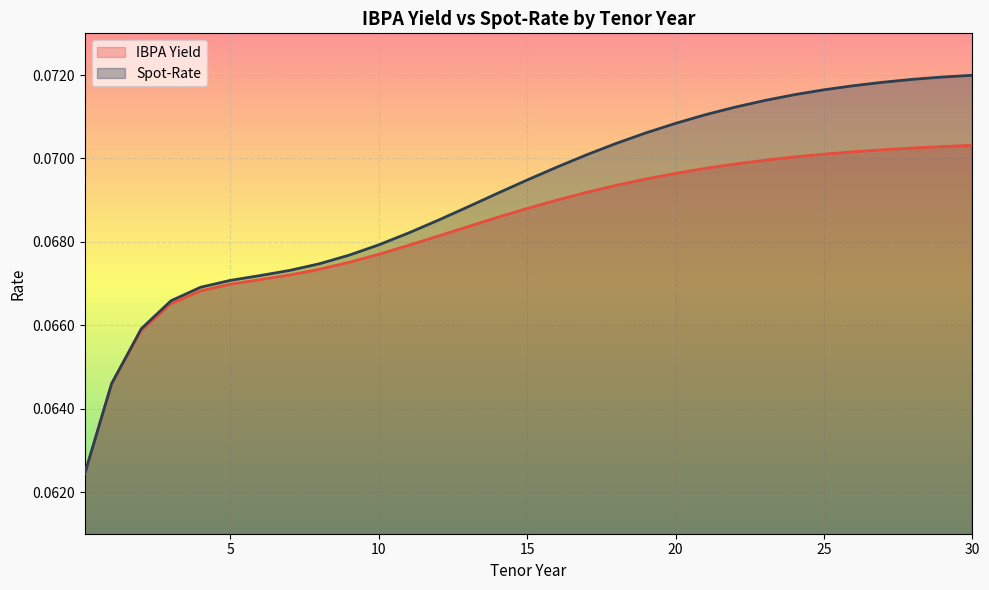

True or false: IBPA Yield and Spot-Rate cross at least once.

False